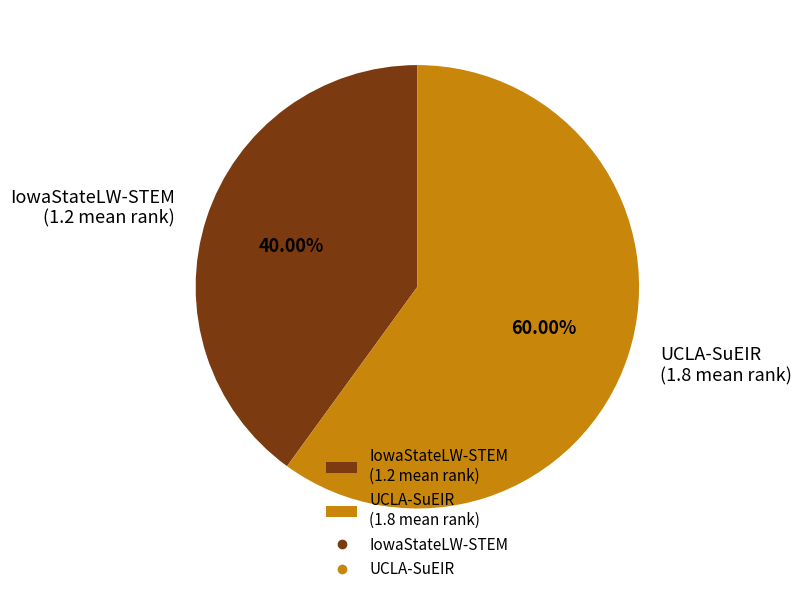

To the nearest percent, what is the average slice percentage?

50%